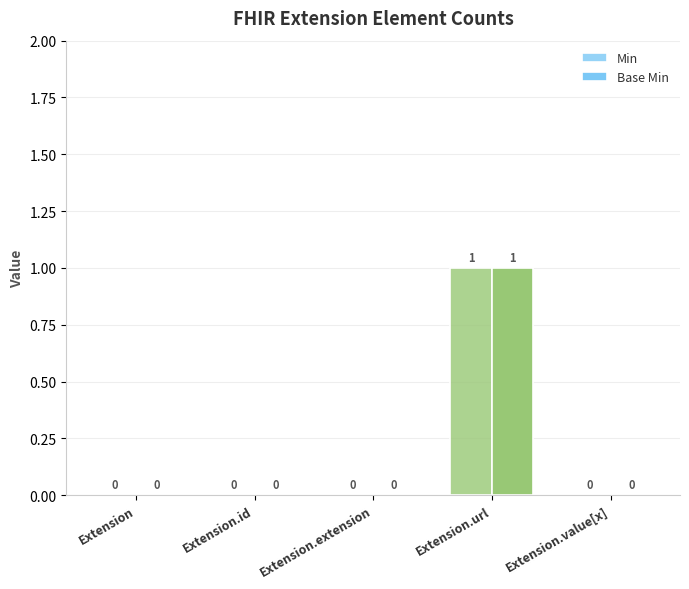

The Base Min series shows 0 at Extension. True or false?

True